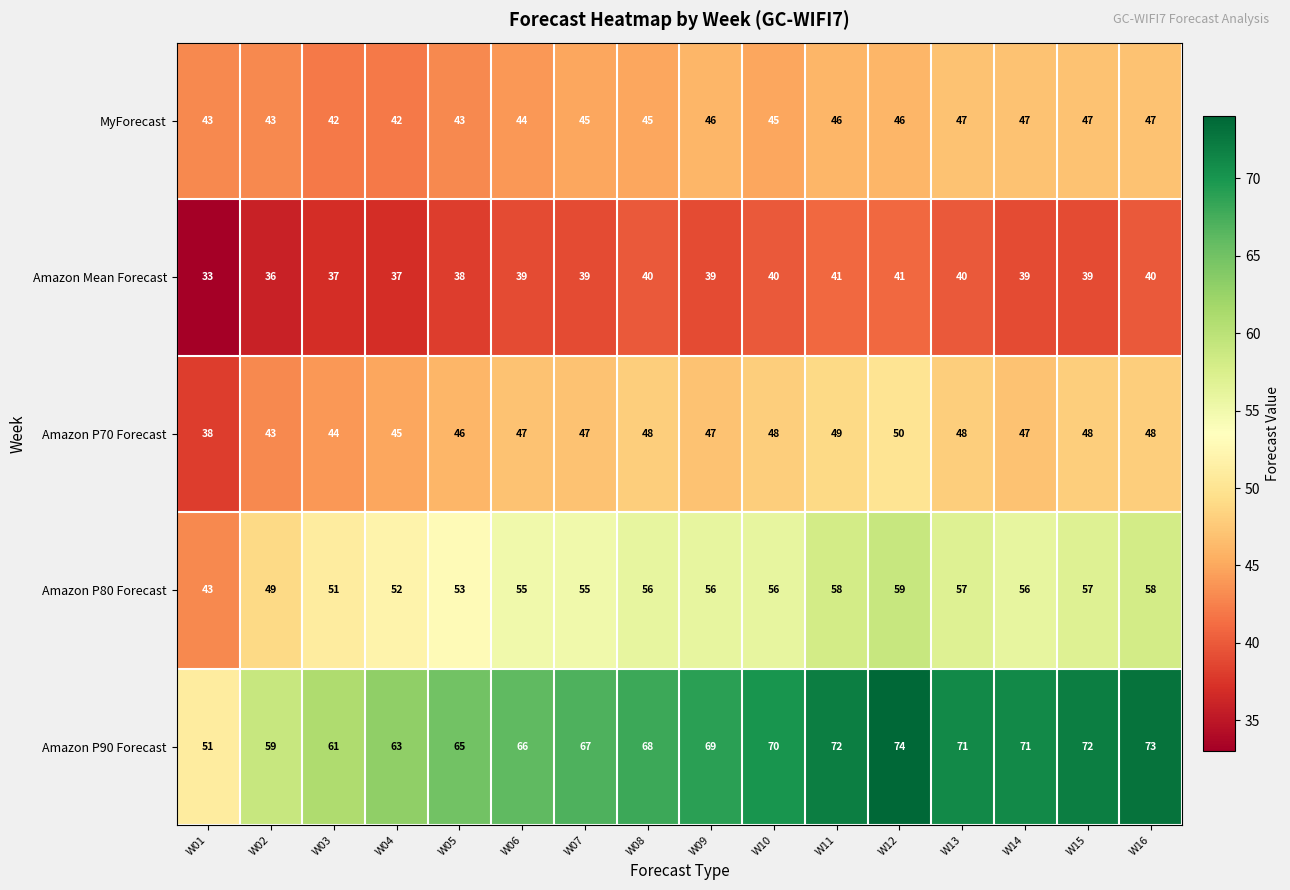

At W03, list the series in order from largest to smallest.

Amazon P90 Forecast, Amazon P80 Forecast, Amazon P70 Forecast, MyForecast, Amazon Mean Forecast